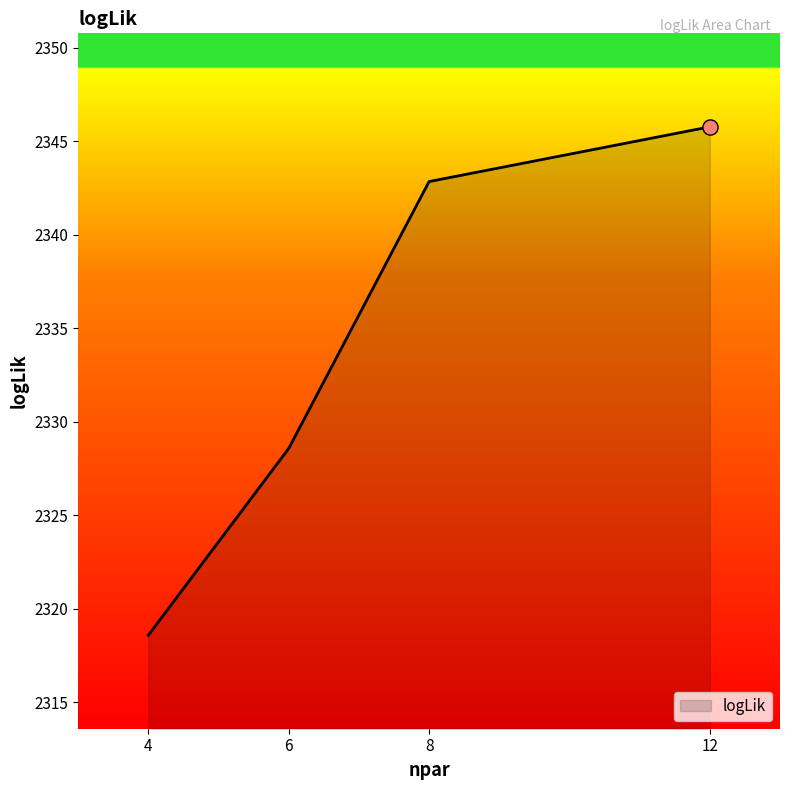

Approximately how many times larger is the value at 8 compared to 12?

1.0